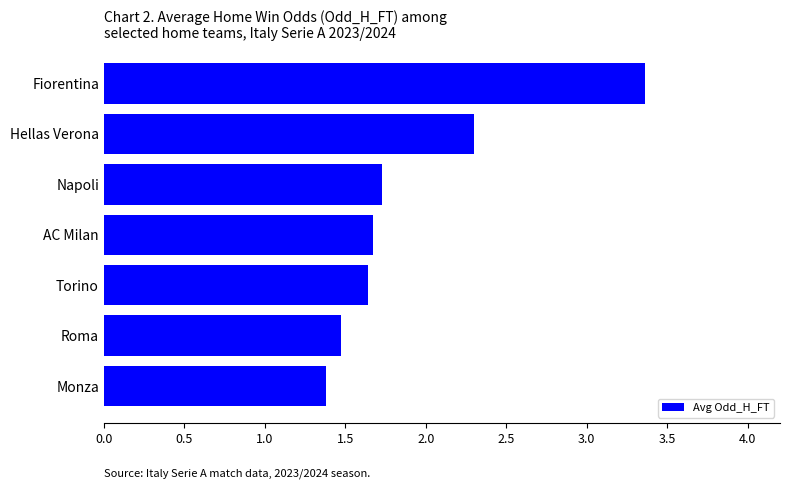

How many values are between 1 and 2?

5